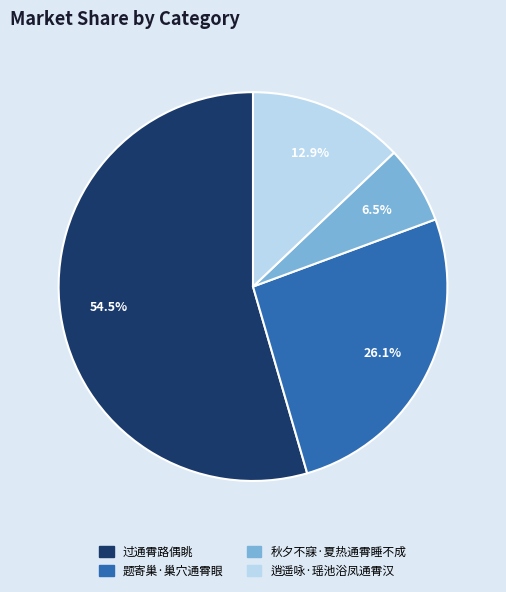

Is it true that 题寄巢·巢穴通霄眼 is 26% of the pie?

True